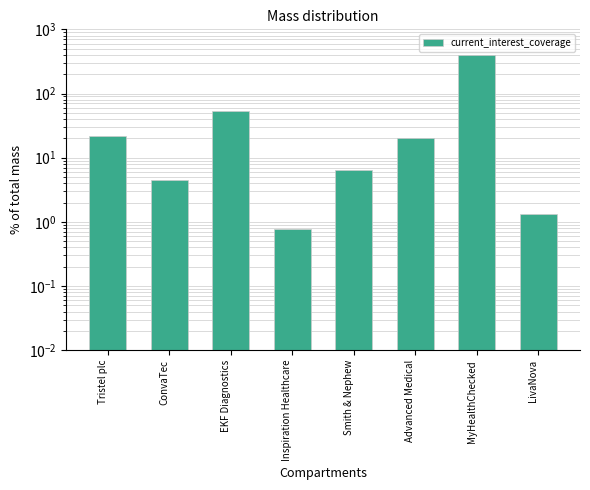

Which has a higher value, Tristel plc or Inspiration Healthcare?

Tristel plc